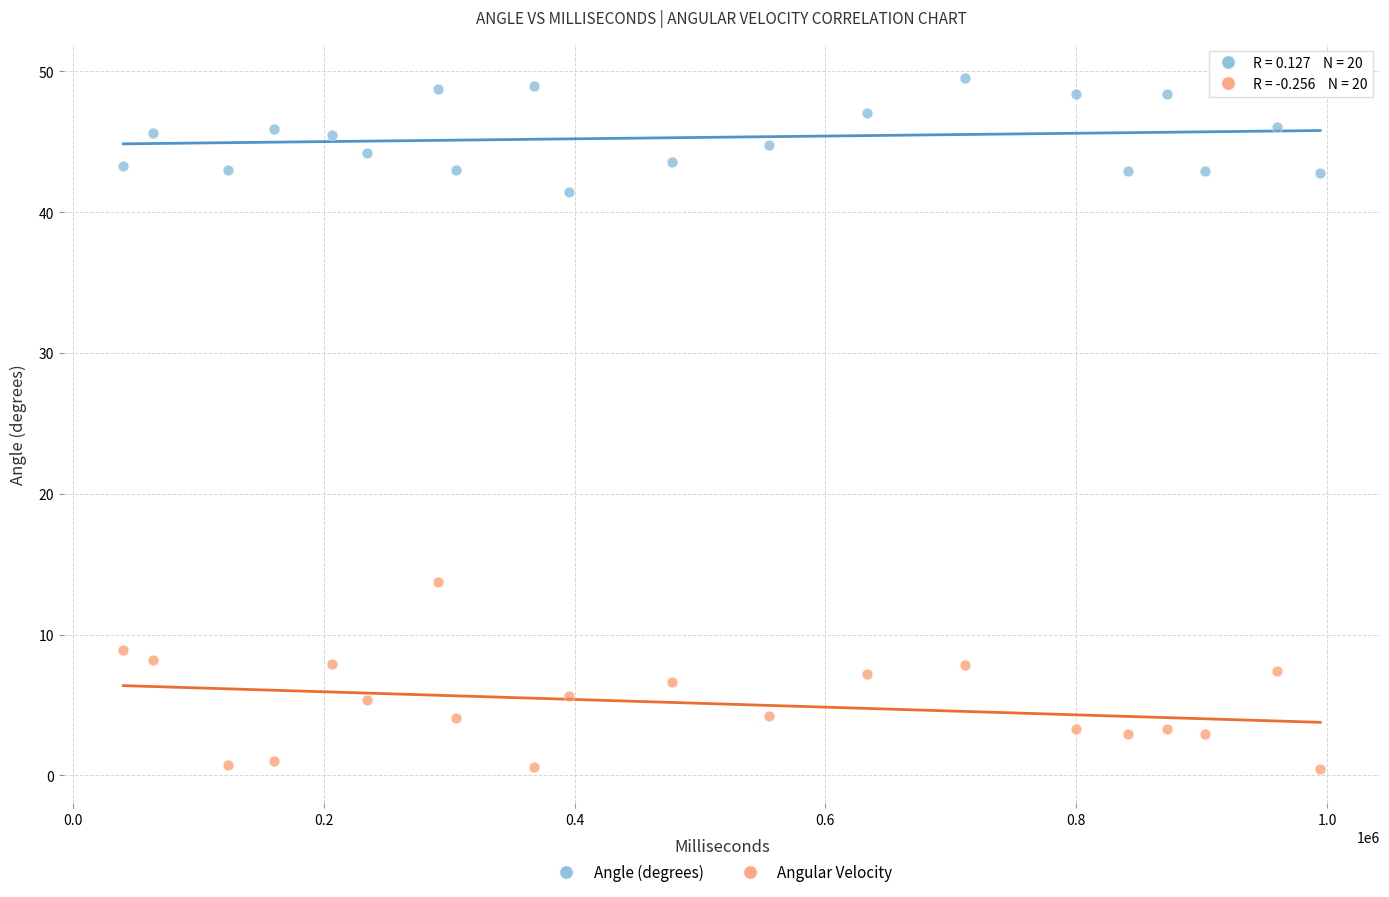

Which series has the widest spread of Y values?

Angular Velocity